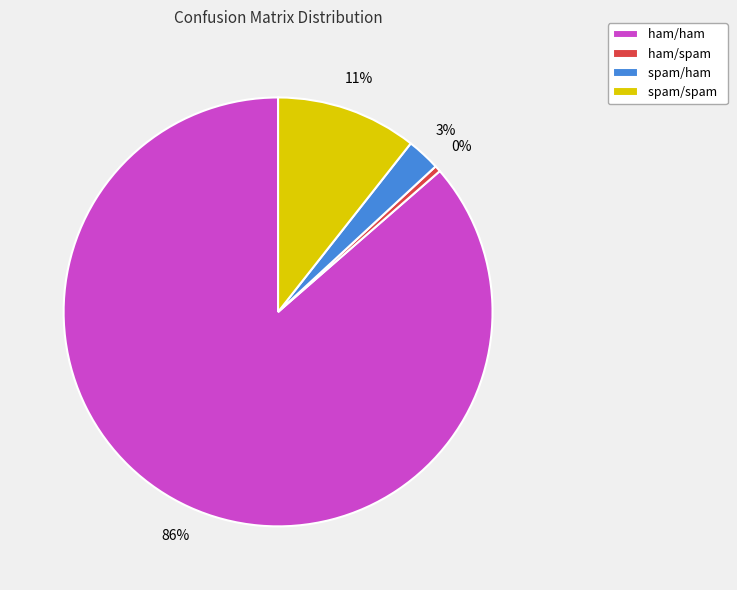

Which category has the biggest portion of the pie?

ham/ham